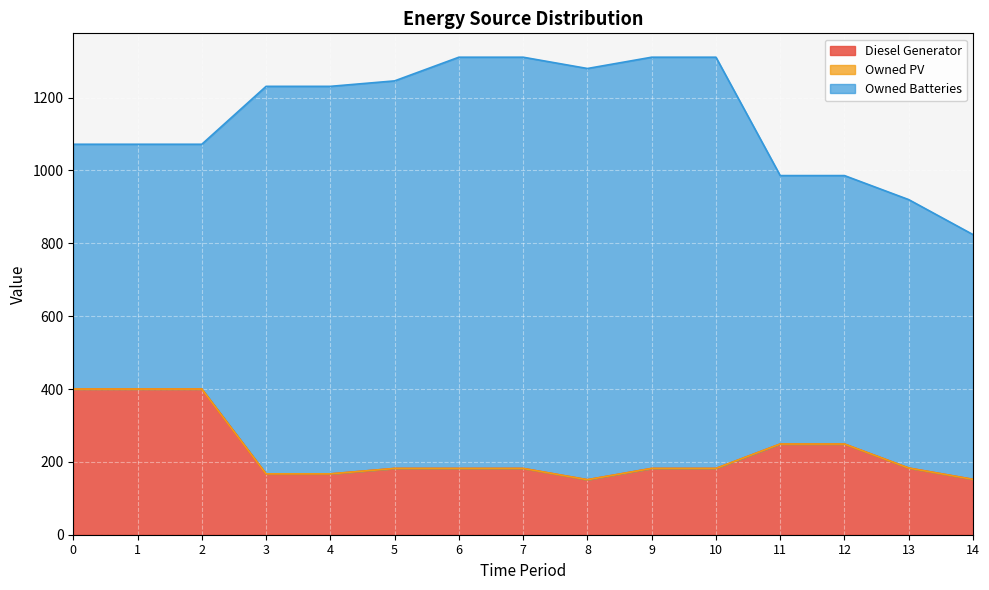

What is the value of the Owned Batteries point at the 7th from the left?

1129